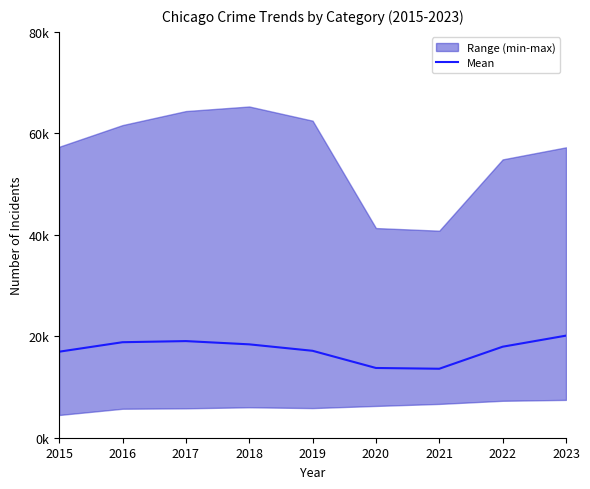

At which label does the data first exceed 17940?

2016